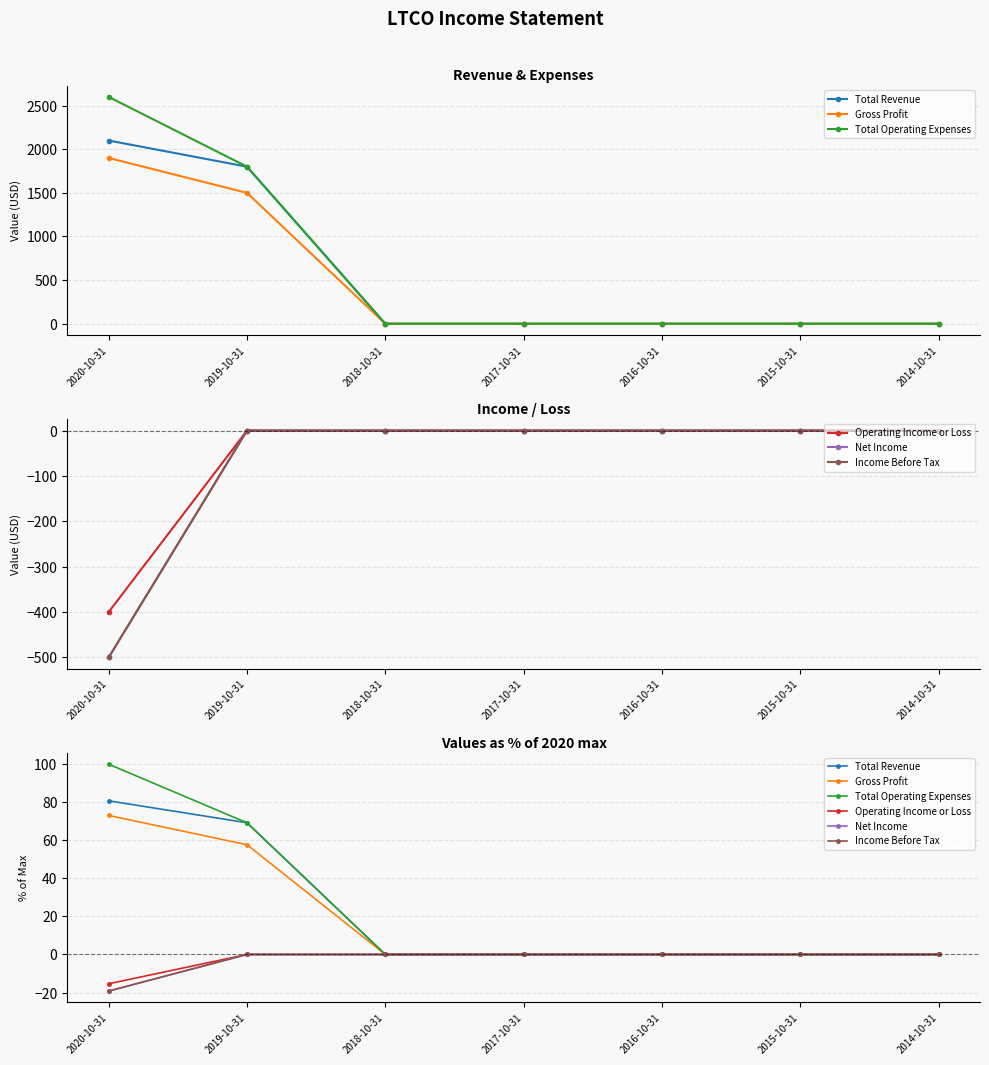

Which series changed the most between 2020-10-31 and 2019-10-31?

Total Operating Expenses